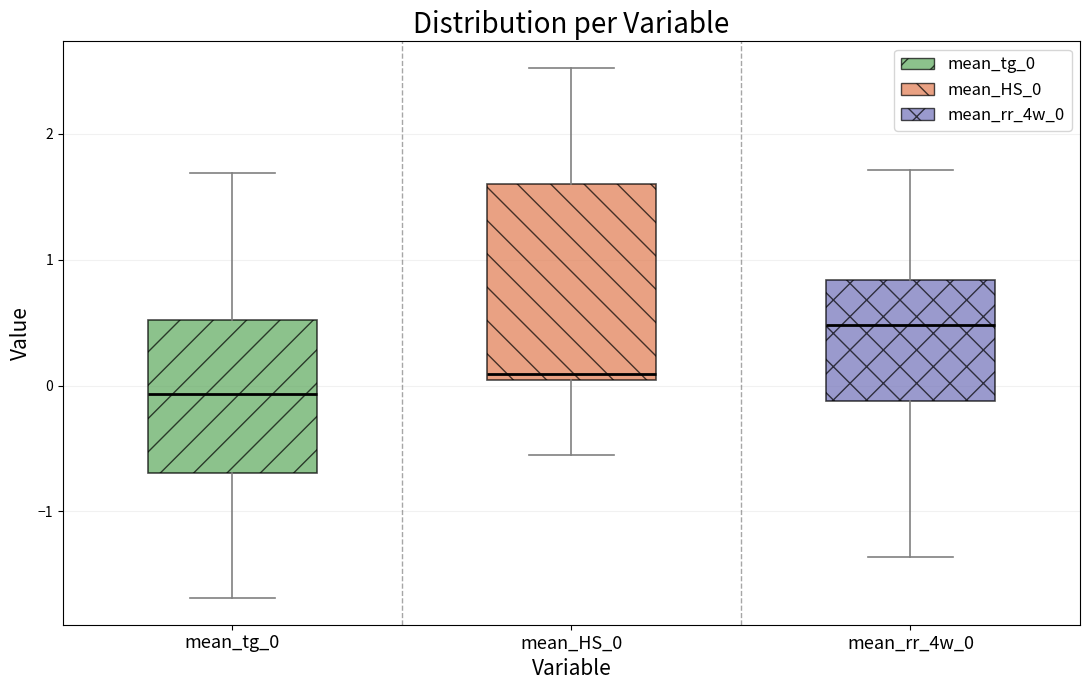

Reading left to right, read every box against the y-axis: the position of its median line, the range the box covers, and the ends of its whiskers. The values are not printed on the chart, so give them approximately, as read against the axis.

mean_tg_0: median -0.1, box -0.7 to 0.5, whiskers -1.7 to 1.7
mean_HS_0: median 0.1, box 0.0 to 1.6, whiskers -0.6 to 2.5
mean_rr_4w_0: median 0.5, box -0.1 to 0.8, whiskers -1.4 to 1.7